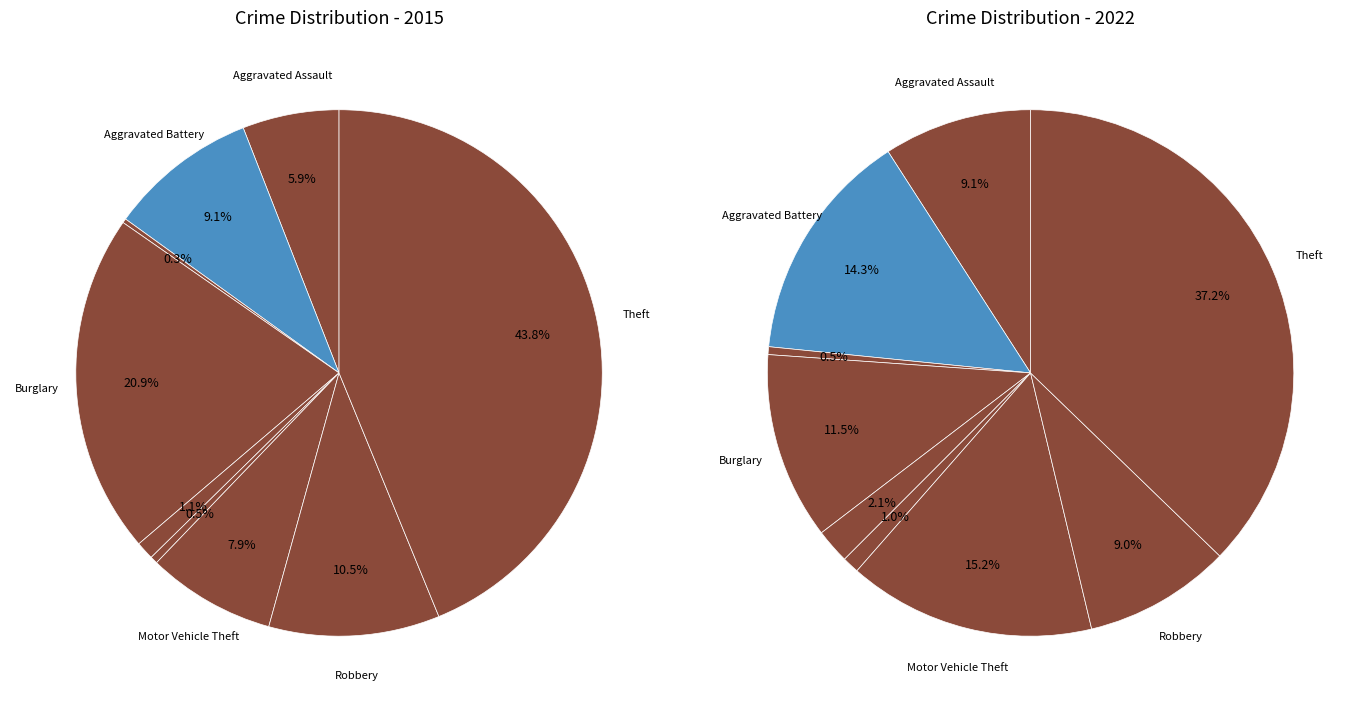

What percentage do 7 and 6 together represent?

18.4%